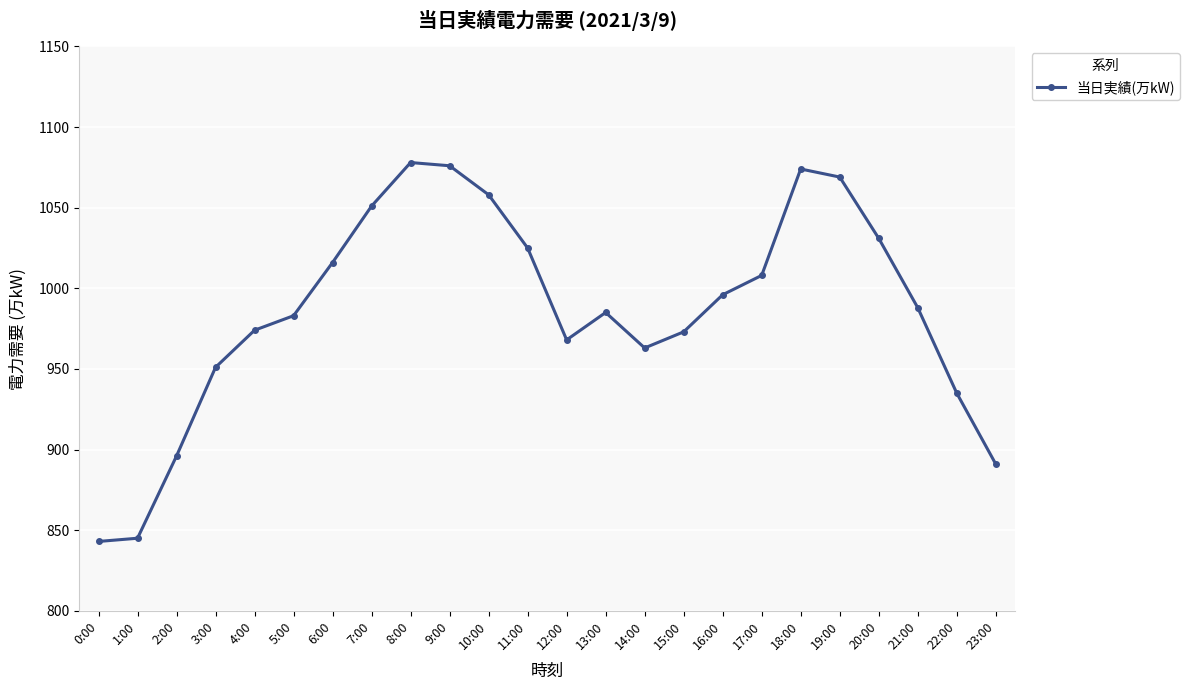

Is it true that the value at 20:00 is 283?

False